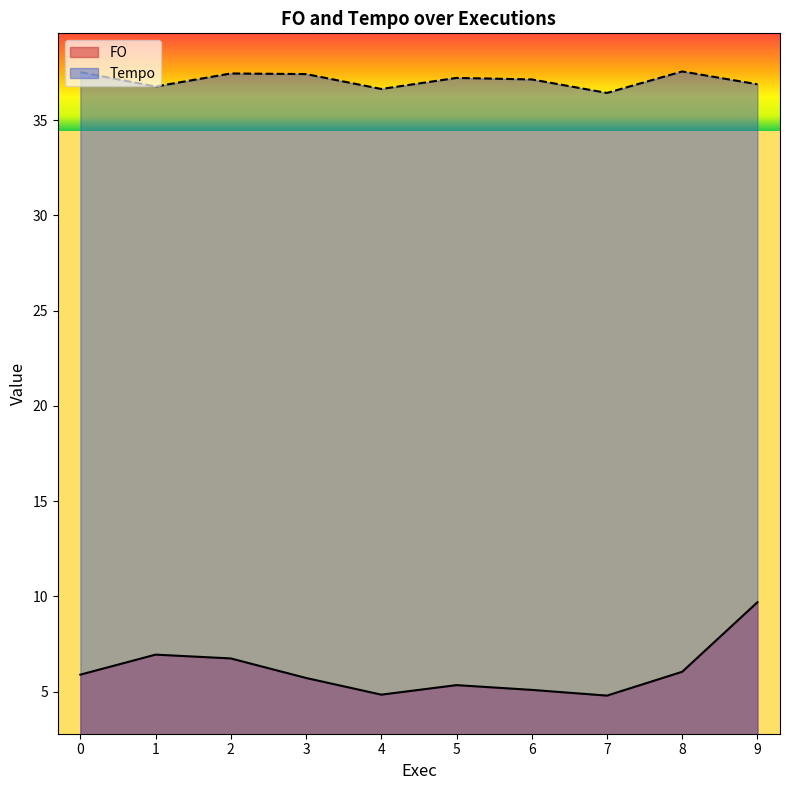

What is the approximate value of FO at 8?

6.0